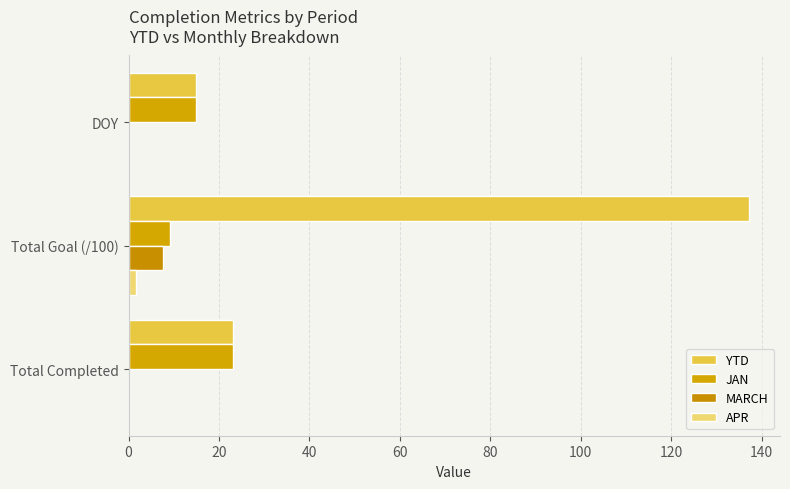

How many distinct data groups are displayed?

4